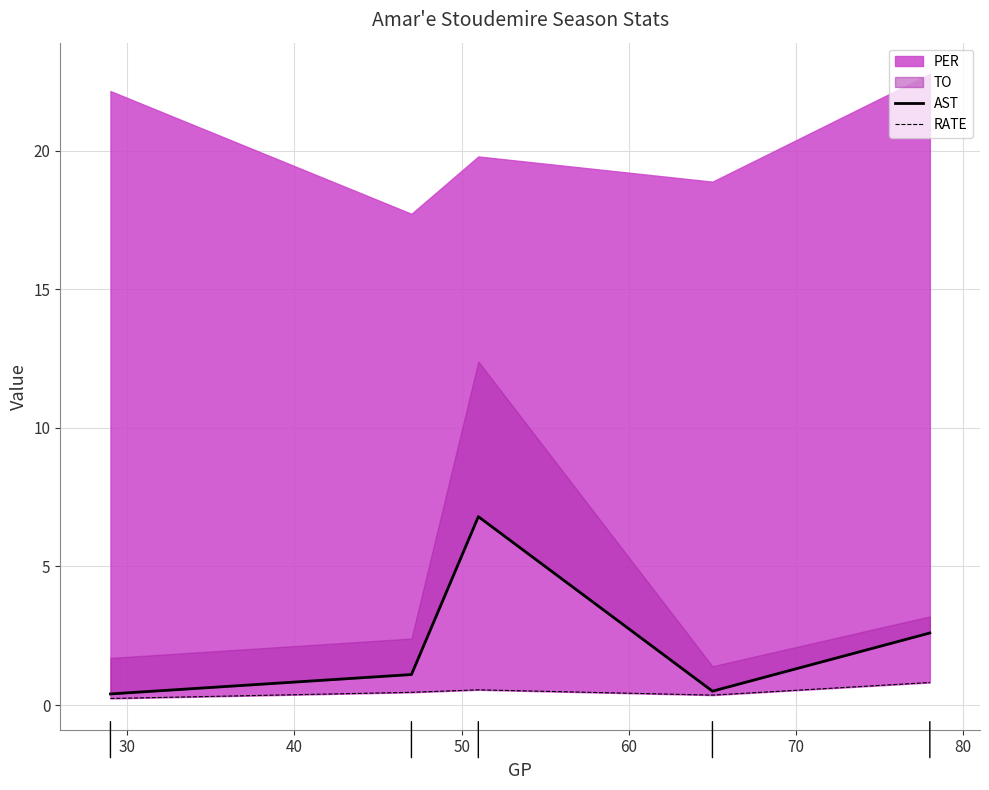

Between 60 and 40, which is larger?

40